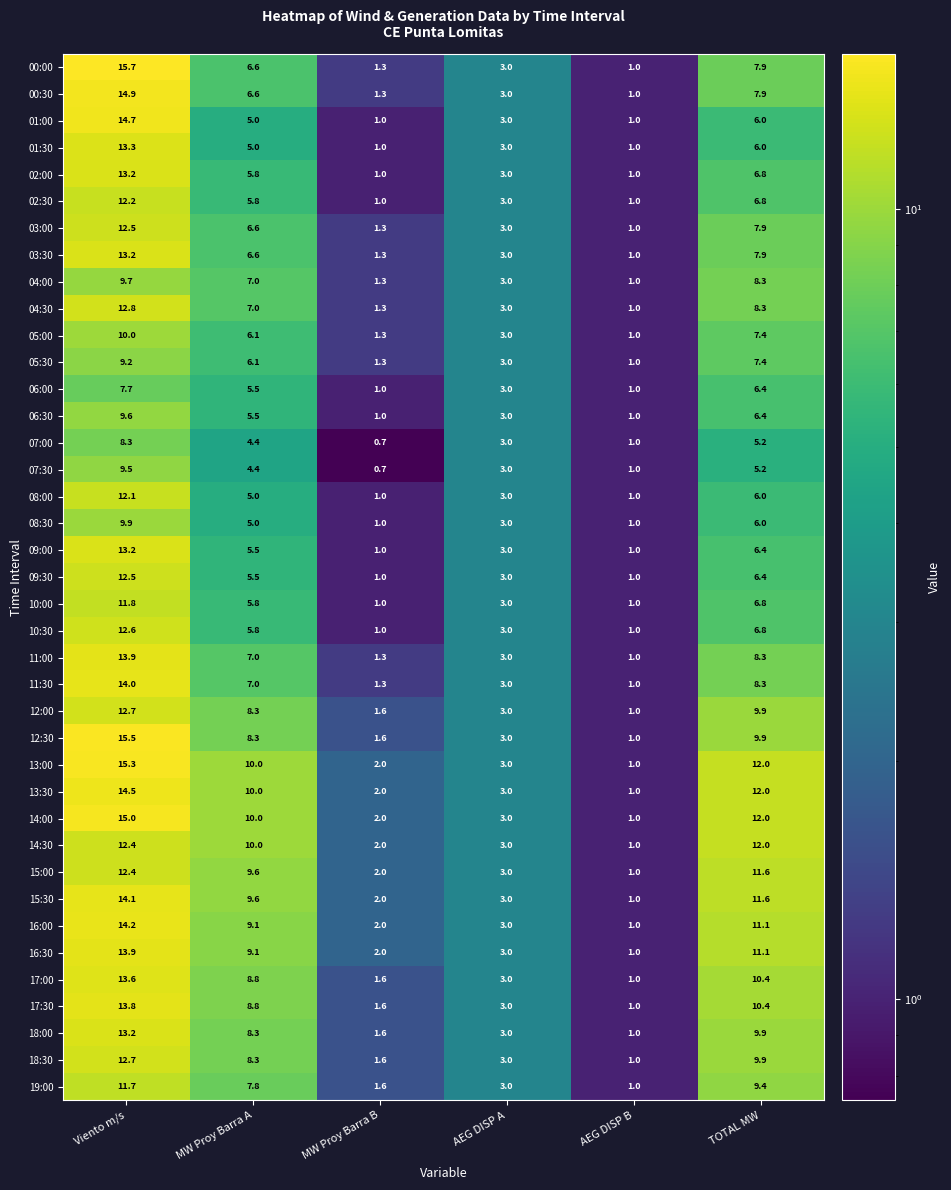

Which series changed the most between Viento m/s and MW Proy Barra B?

00:00